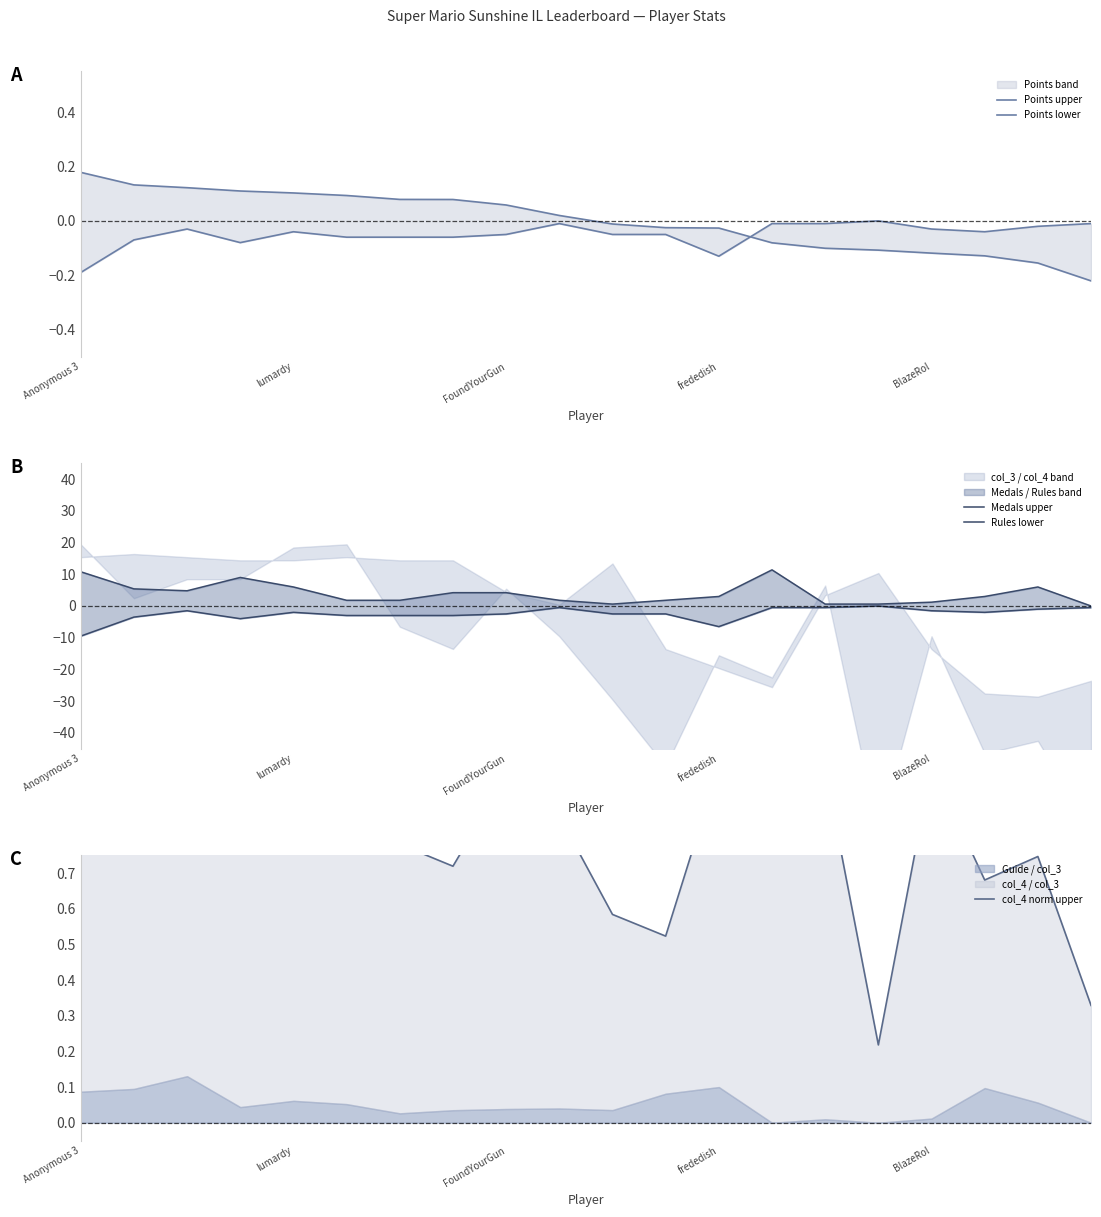

What is the total value across all series at 19?

-0.4